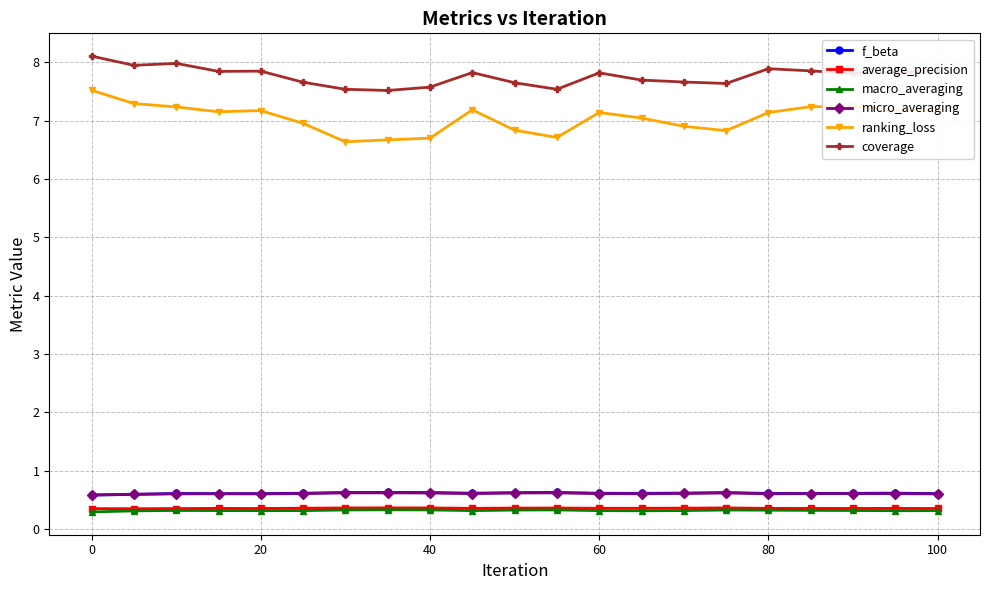

What is the value of the f_beta point at the 4th from the left?

0.6